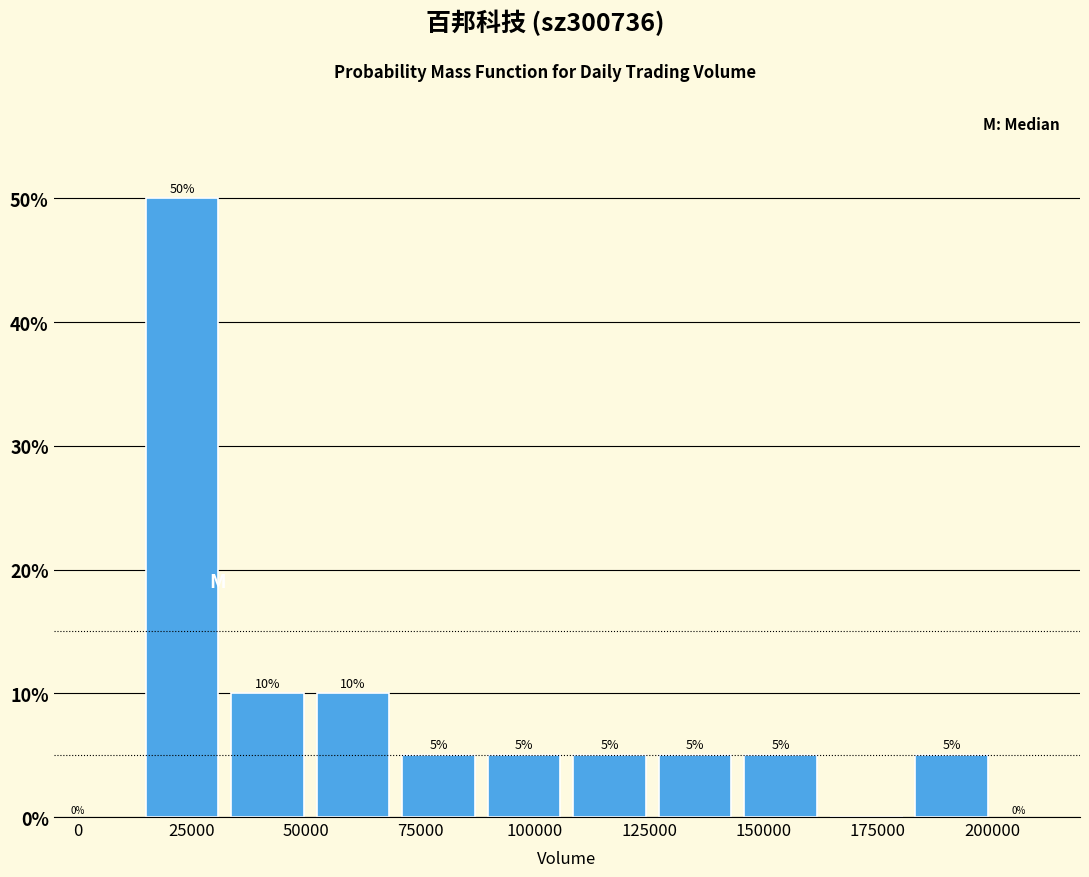

Read against the x-axis, roughly where is the centre of the tallest bar?

25000